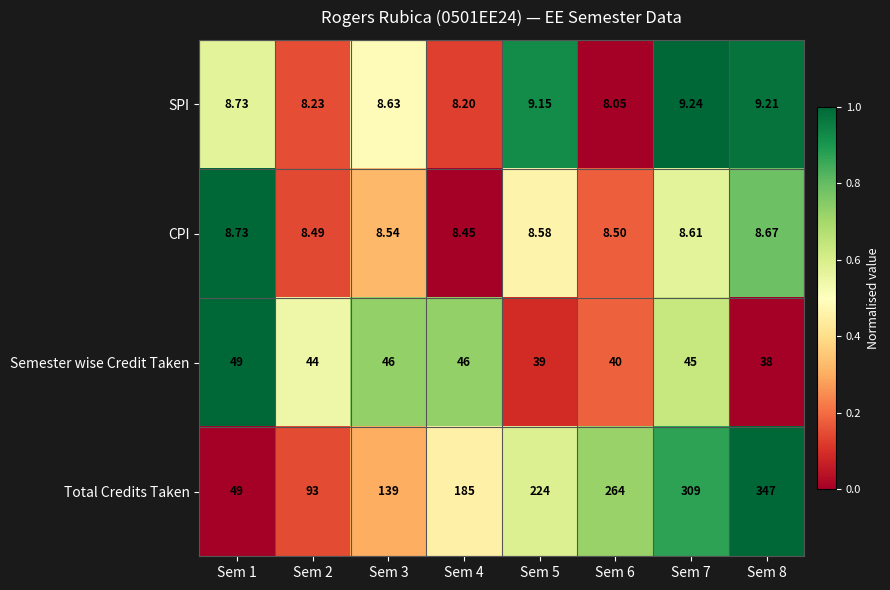

At which category is the sum across all series the highest?

Sem 8